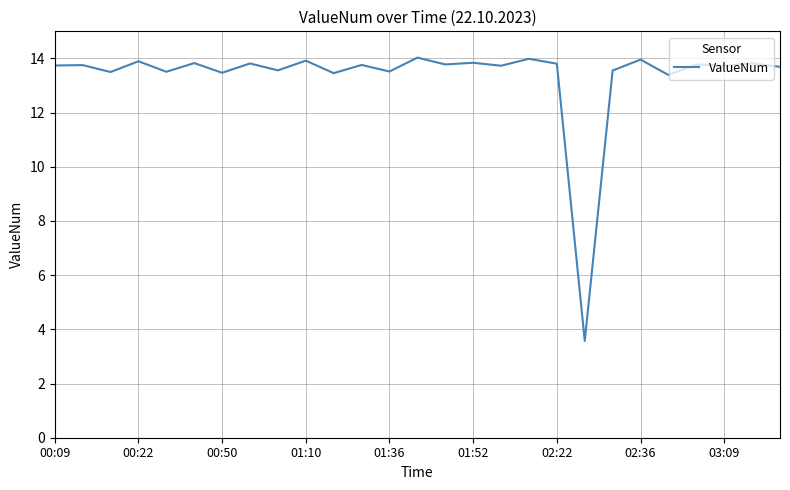

What is the minimum value shown in the chart?

3.6